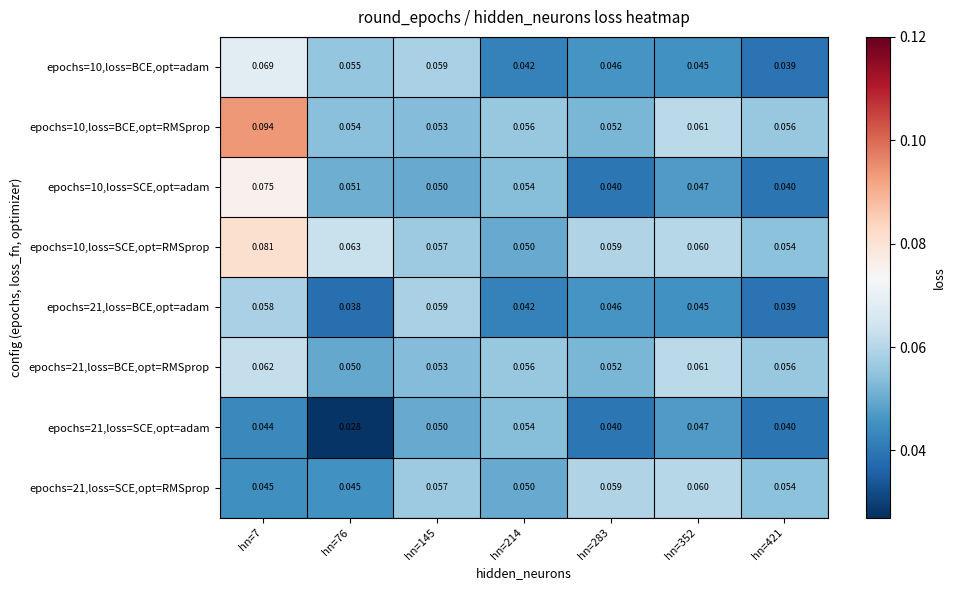

Is the value of epochs=10,loss=SCE,opt=RMSprop at hn=352 greater than the value of epochs=21,loss=BCE,opt=RMSprop at hn=214?

Yes